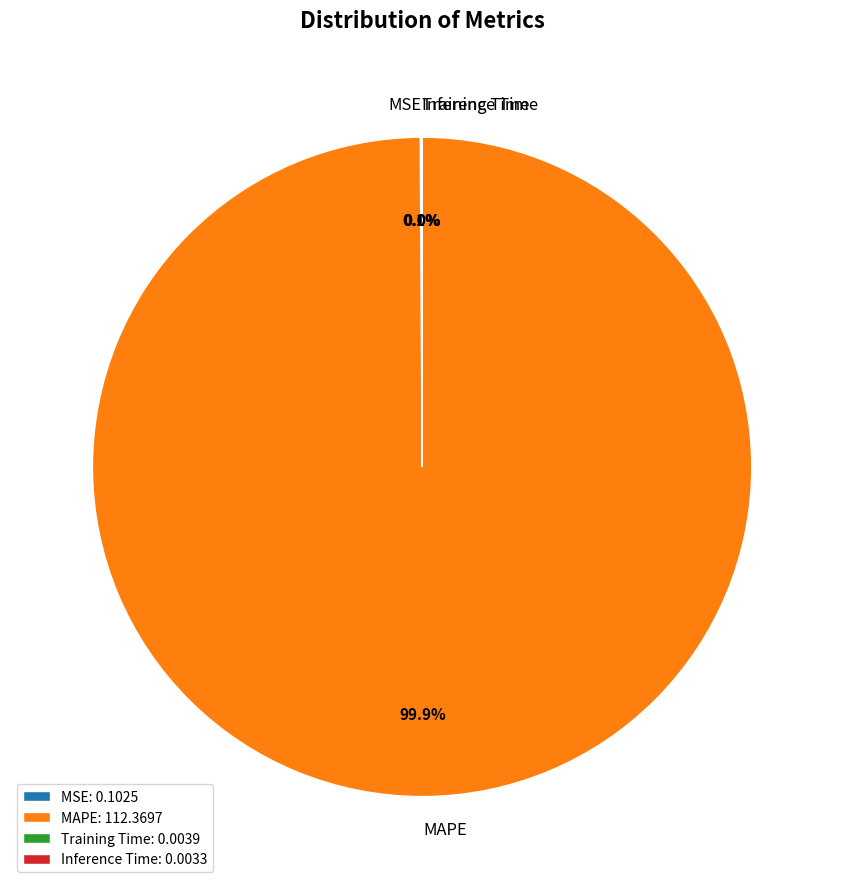

Is there any slice that represents more than half of the pie?

Yes